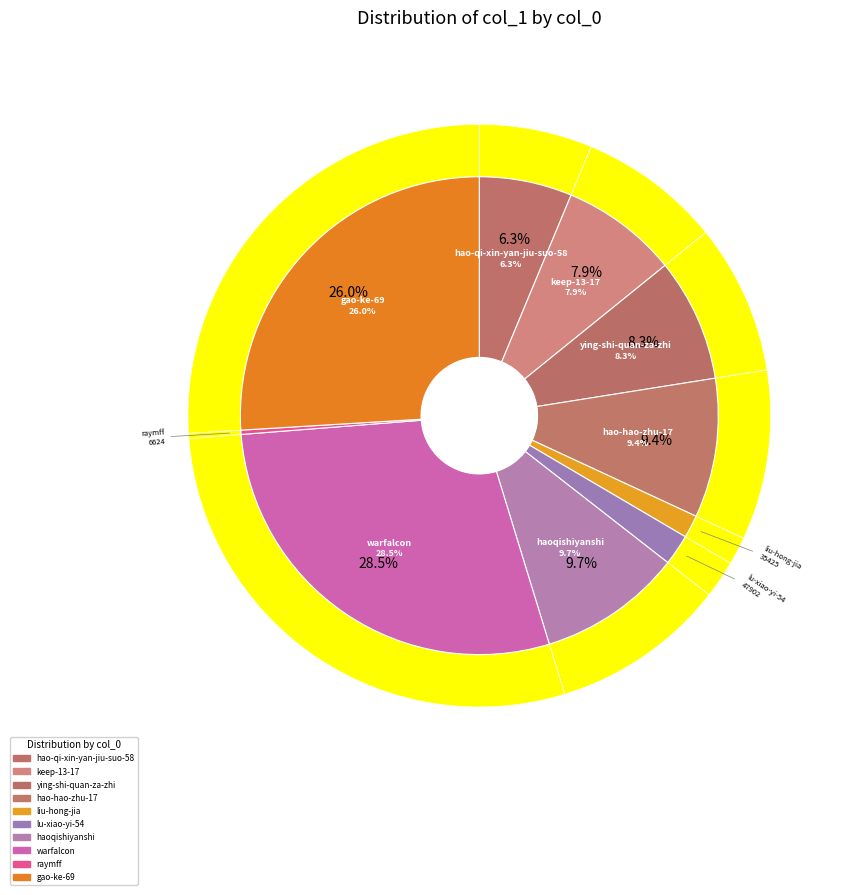

Rank the categories by value from lowest to highest.

raymff, liu-hong-jia, lu-xiao-yi-54, hao-qi-xin-yan-jiu-suo-58, keep-13-17, ying-shi-quan-za-zhi, hao-hao-zhu-17, haoqishiyanshi, gao-ke-69, warfalcon